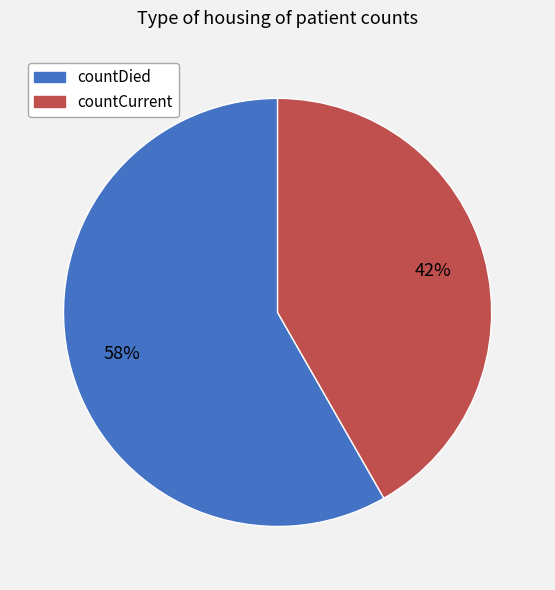

What is the largest slice in the pie chart?

countDied